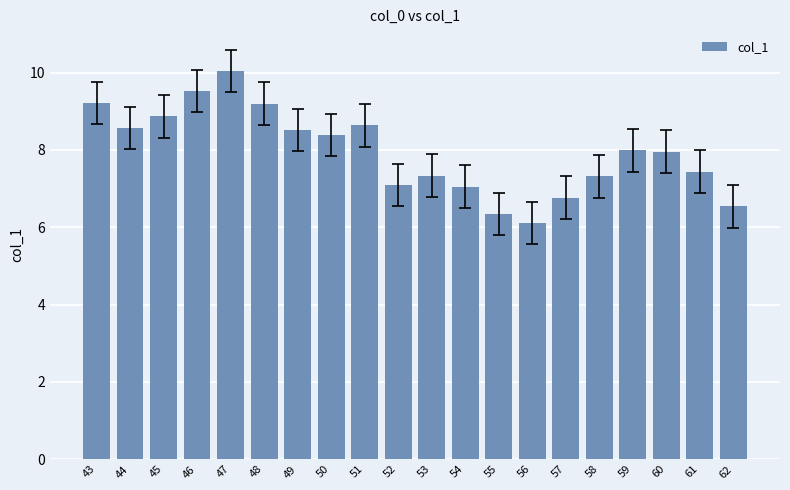

How many data points are less than 7?

4